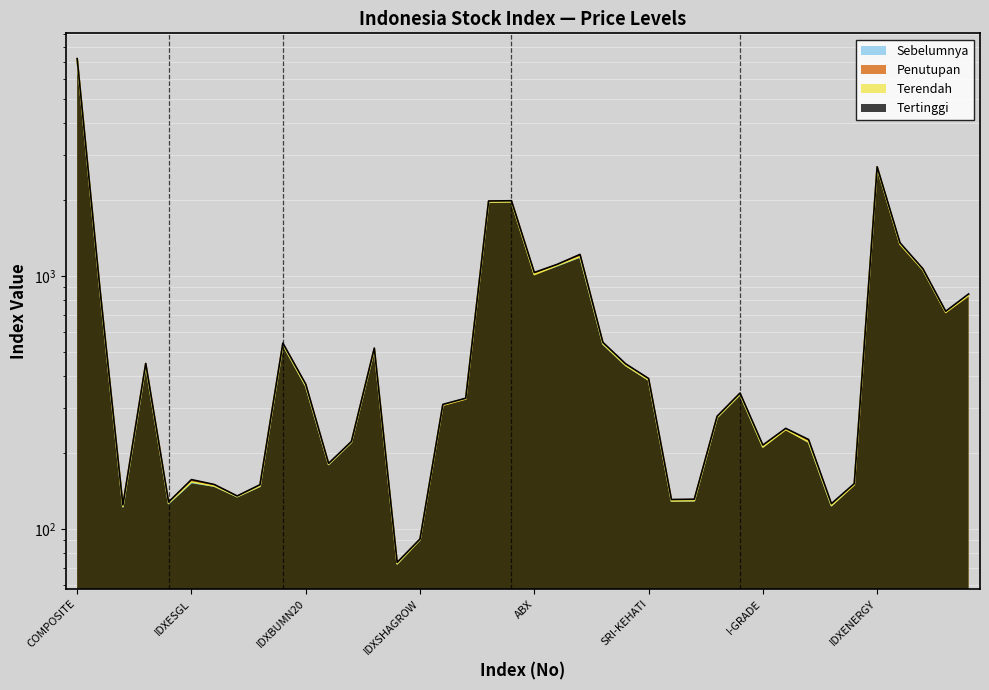

How many series are shown in this chart?

4